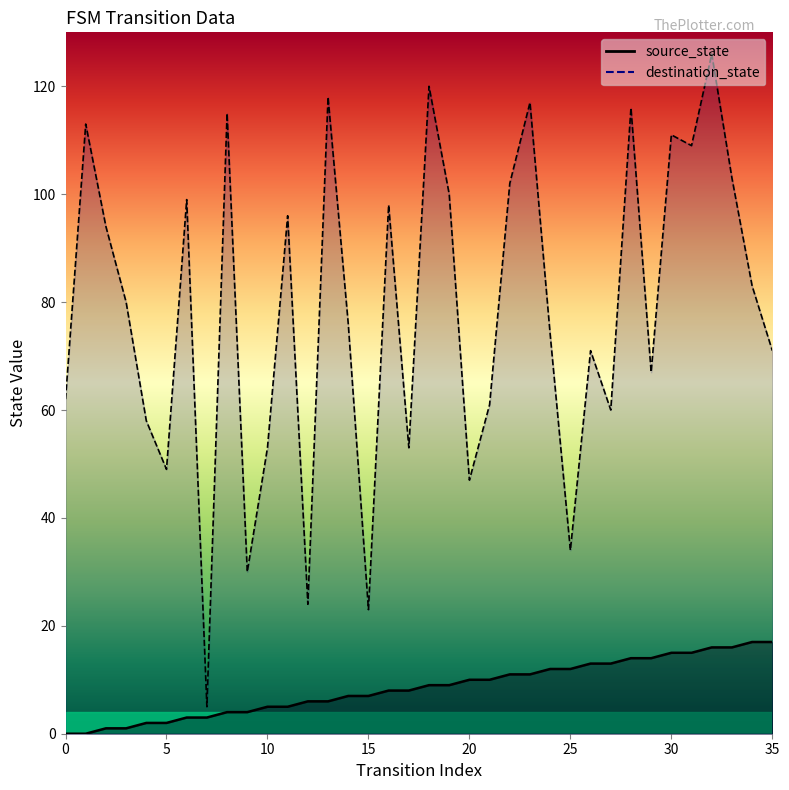

What value does the source_state series have at 7, to the nearest 5?

5